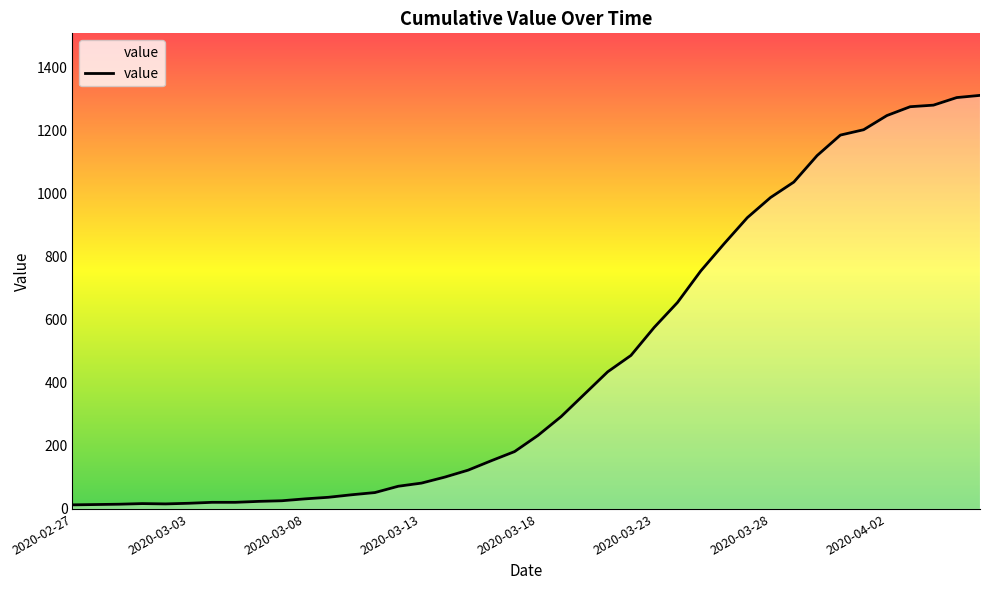

What is the maximum value shown in the chart?

1312